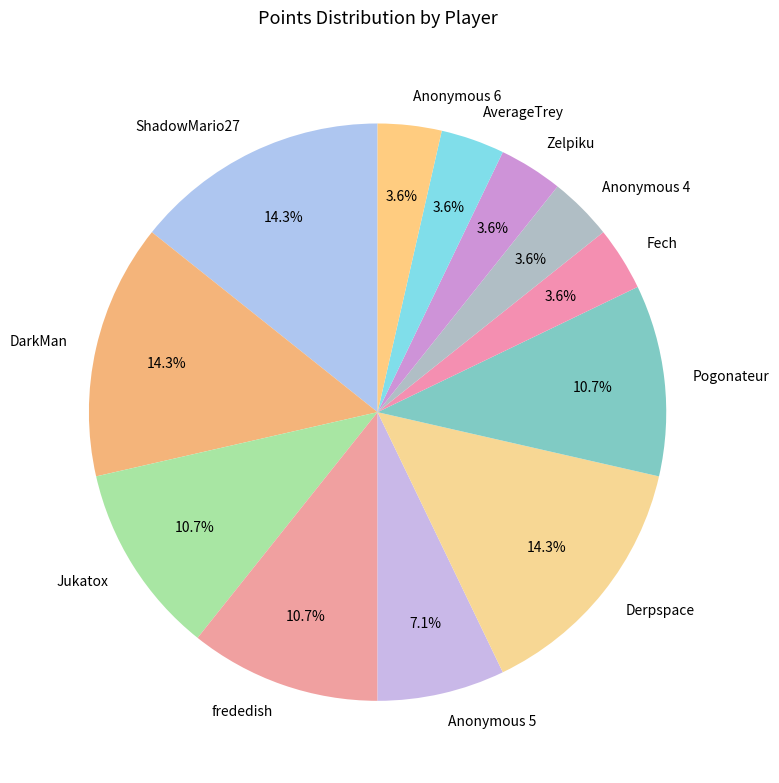

Combined, do Zelpiku and frededish account for over 50%?

No